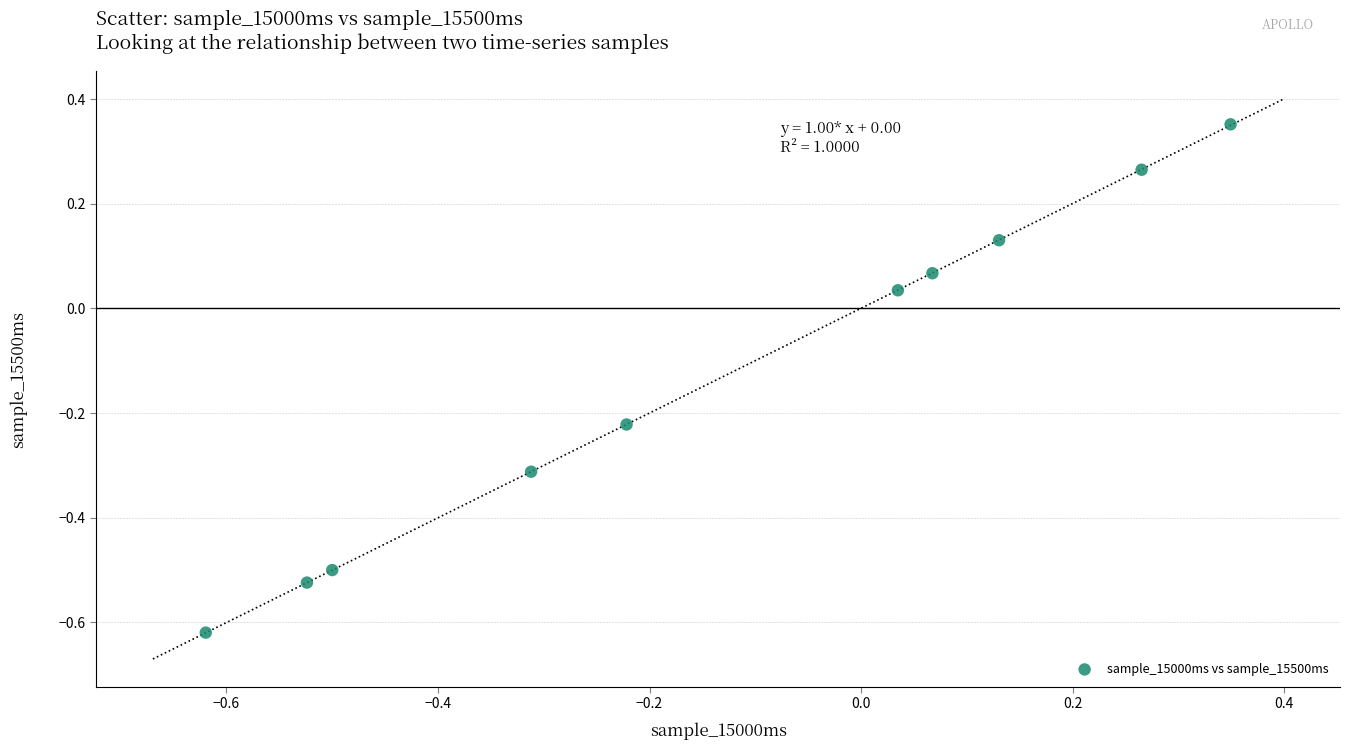

What is the range of Y values (max minus min)?

1.0